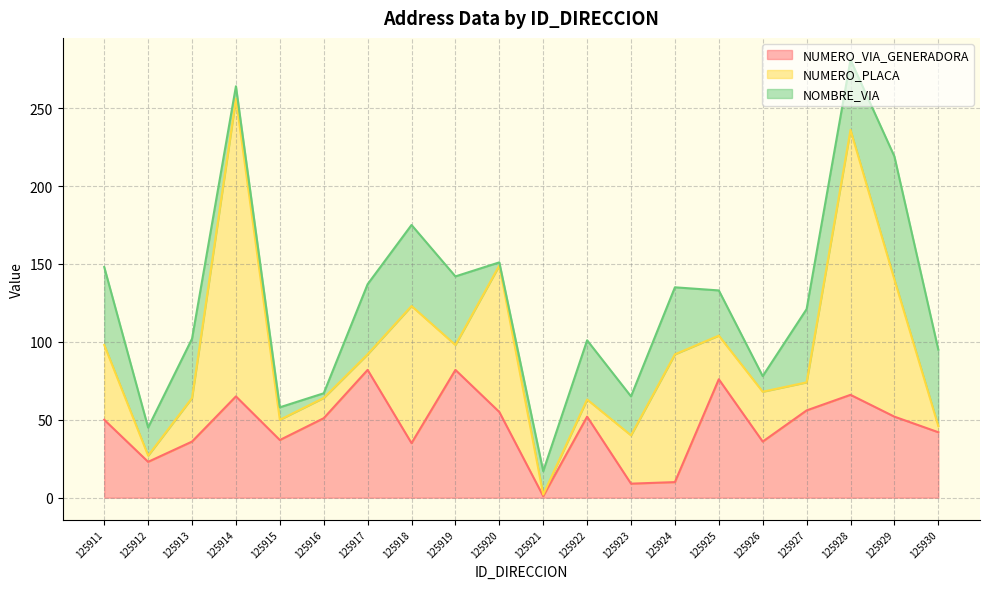

What is the spread (max minus min) of values at 125925?

48